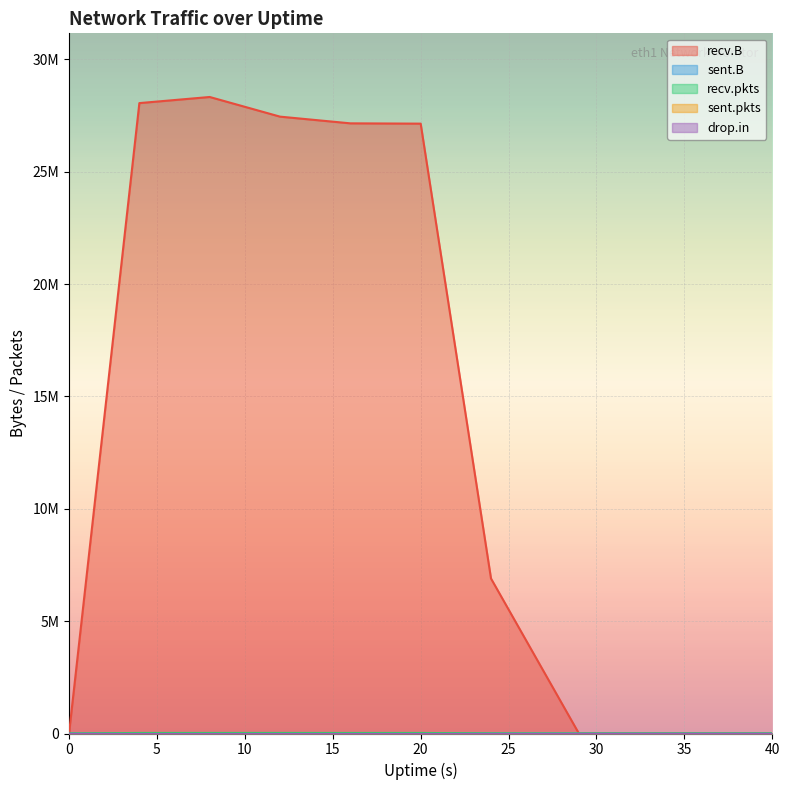

Does the chart display data point markers on the line(s)?

No